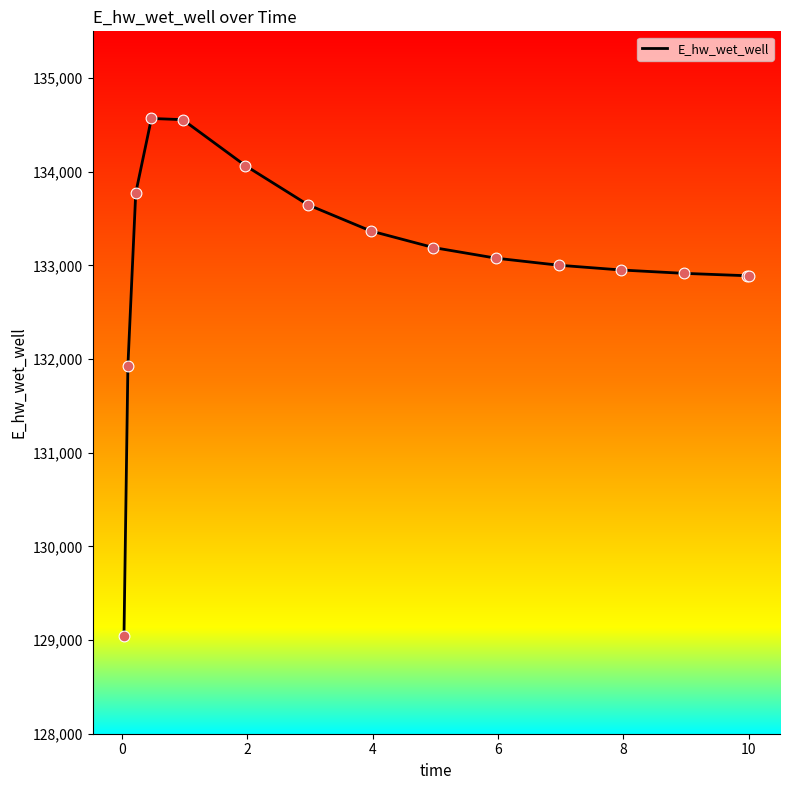

What is the difference between the maximum and minimum values?

5521.0